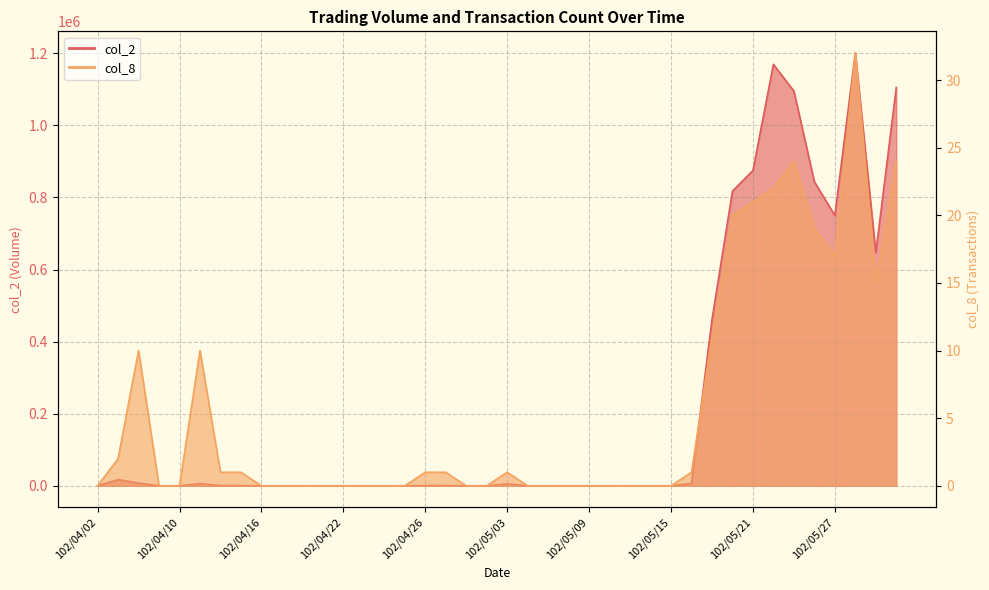

True or false: col_8 and col_2 intersect in this chart.

False